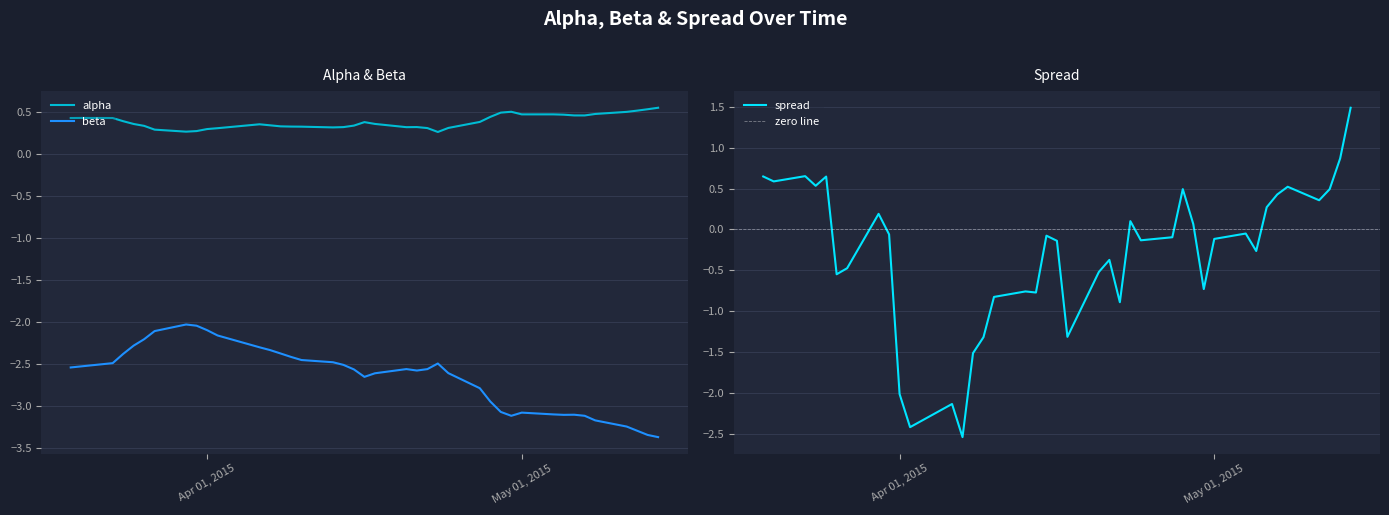

How many lines are shown in the chart?

3